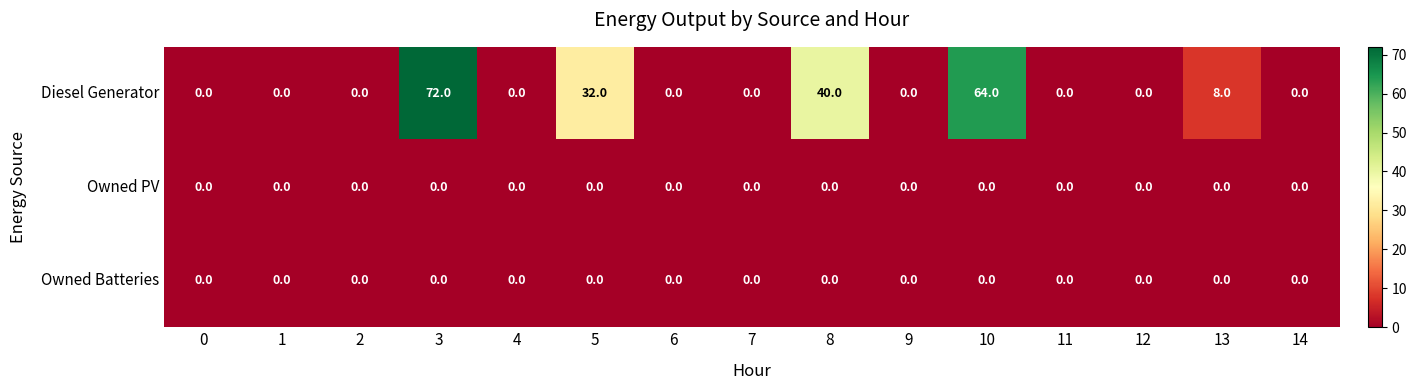

Which series changed the most between 5 and 14?

Diesel Generator